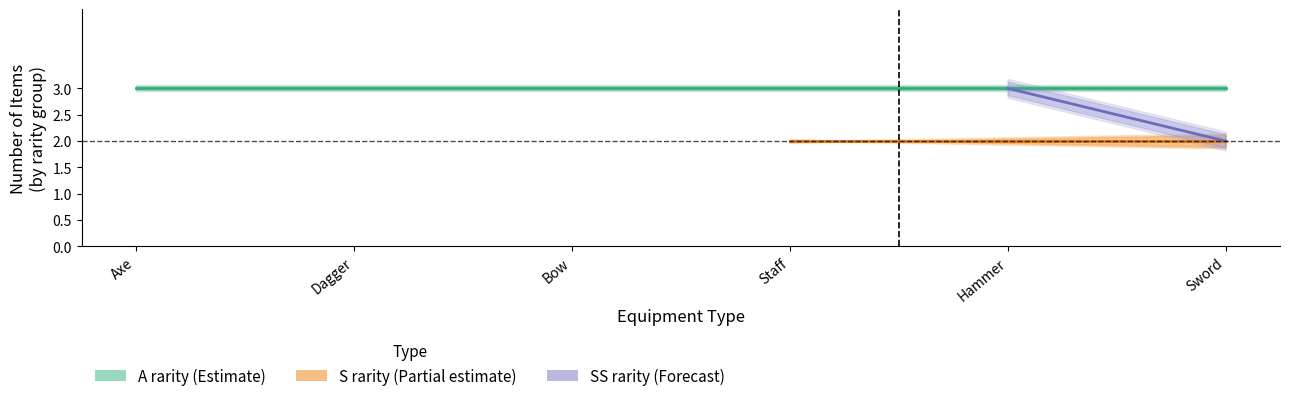

The value of num|Int at 32 is 0. True or false?

False